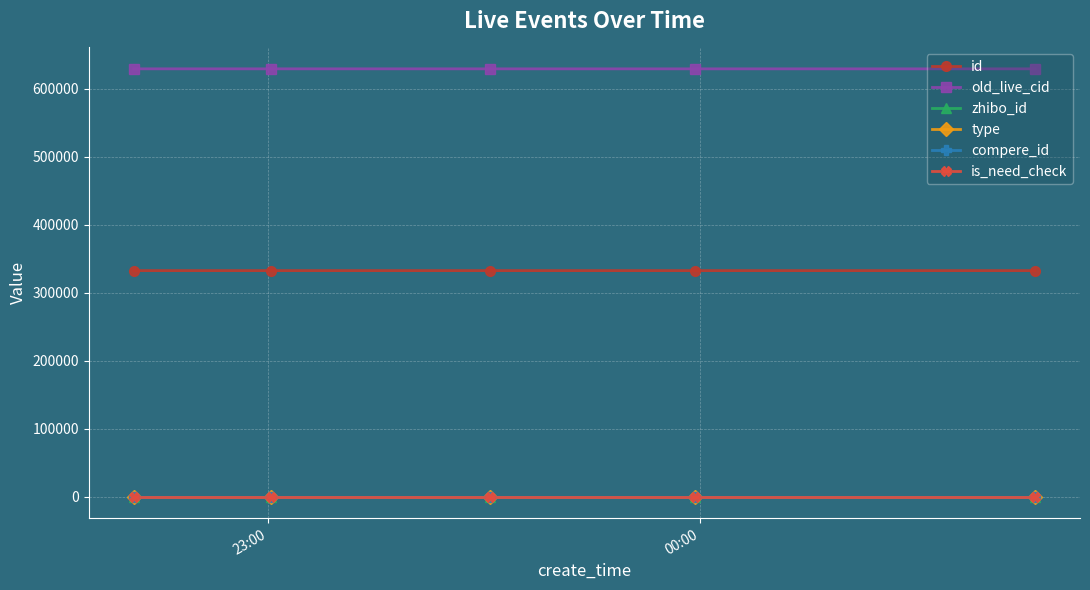

How many lines are shown in the chart?

6